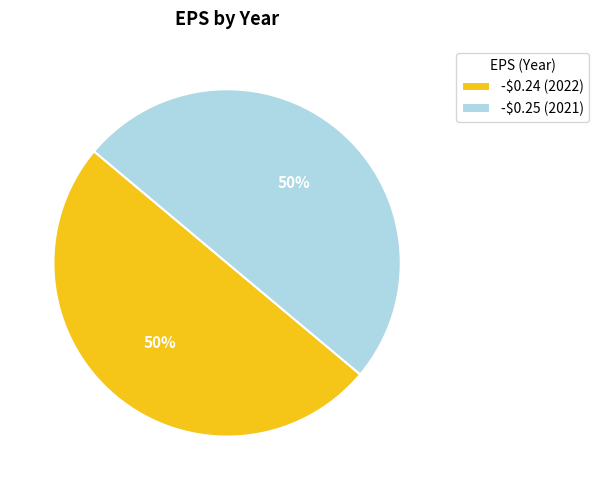

The -$0.24 (2022) slice represents 50% of the pie. True or false?

True